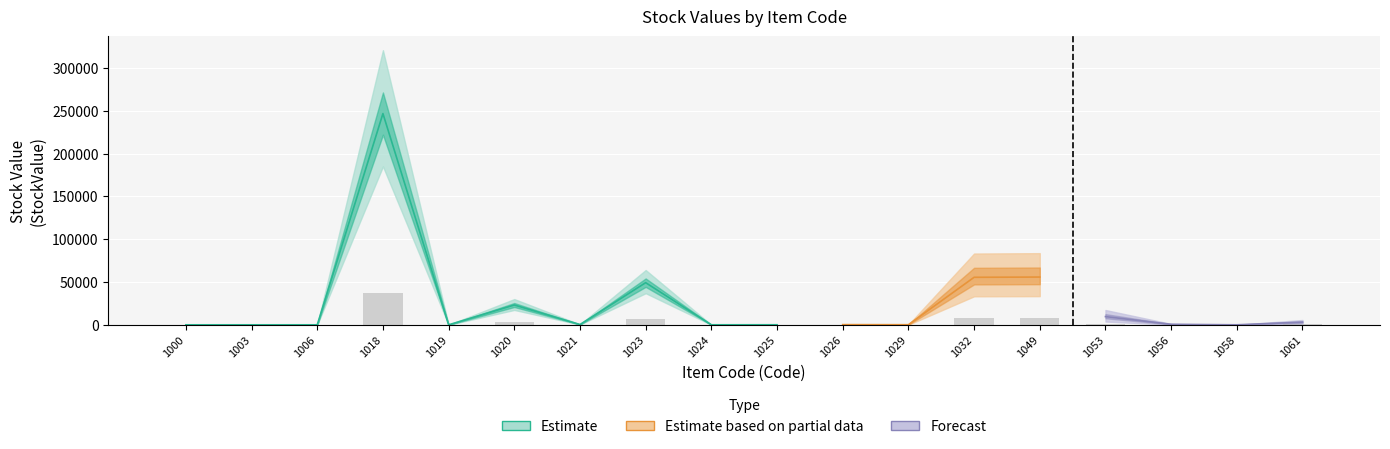

What is the average value?

3709.2